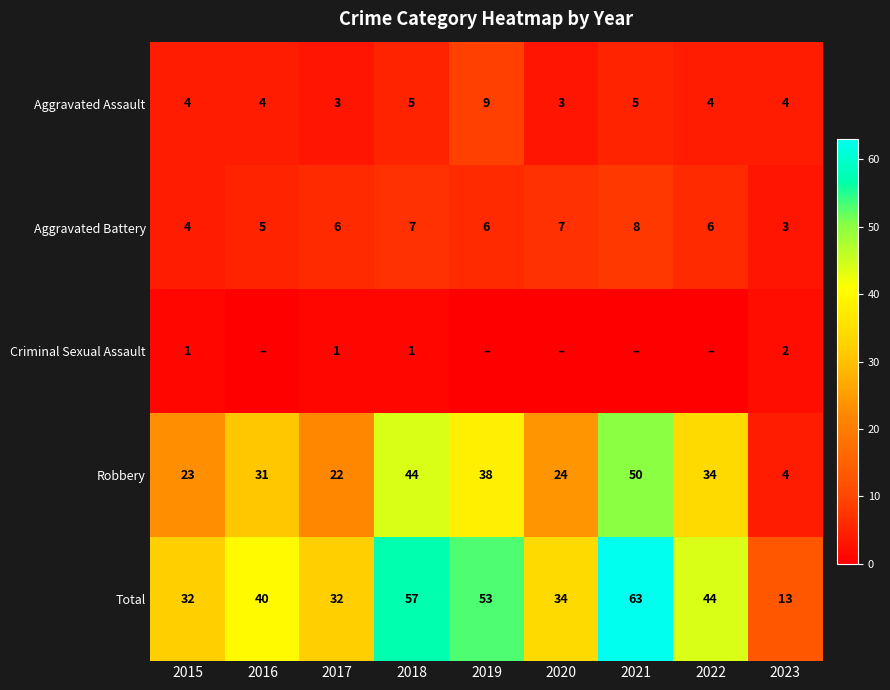

What is the total value across all series at 2017?

64